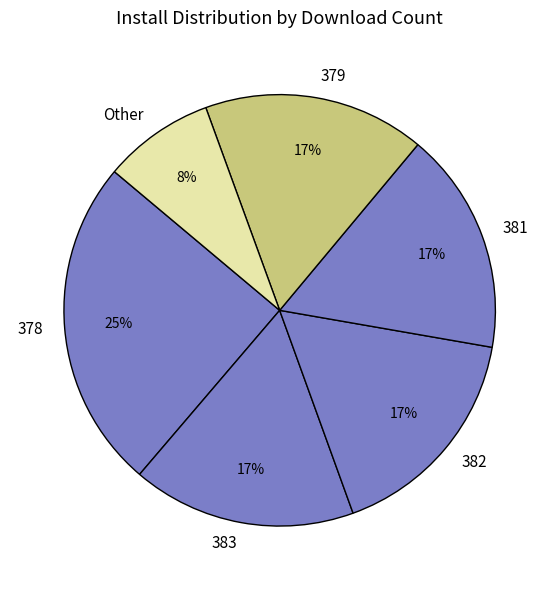

Does any single category account for the majority?

No